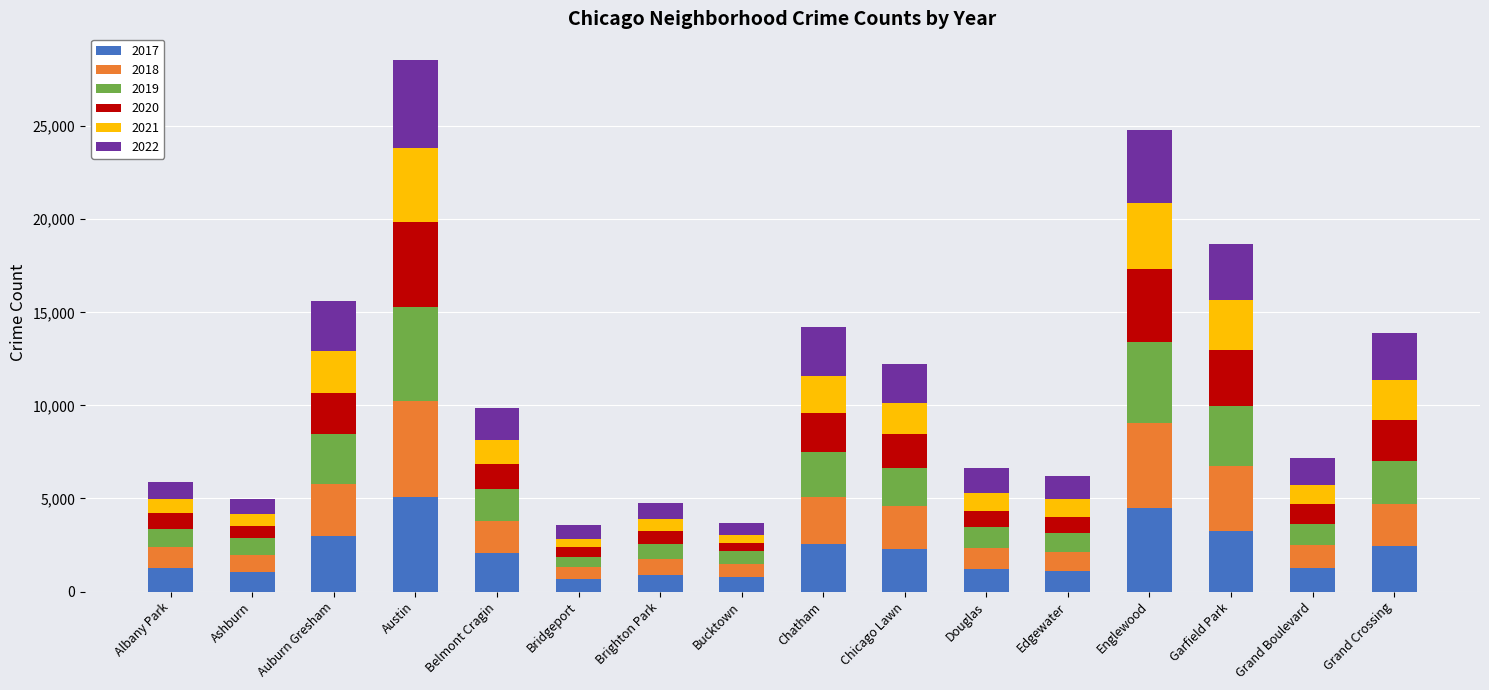

True or false: 2017 has a value of 1568 at Chatham.

False